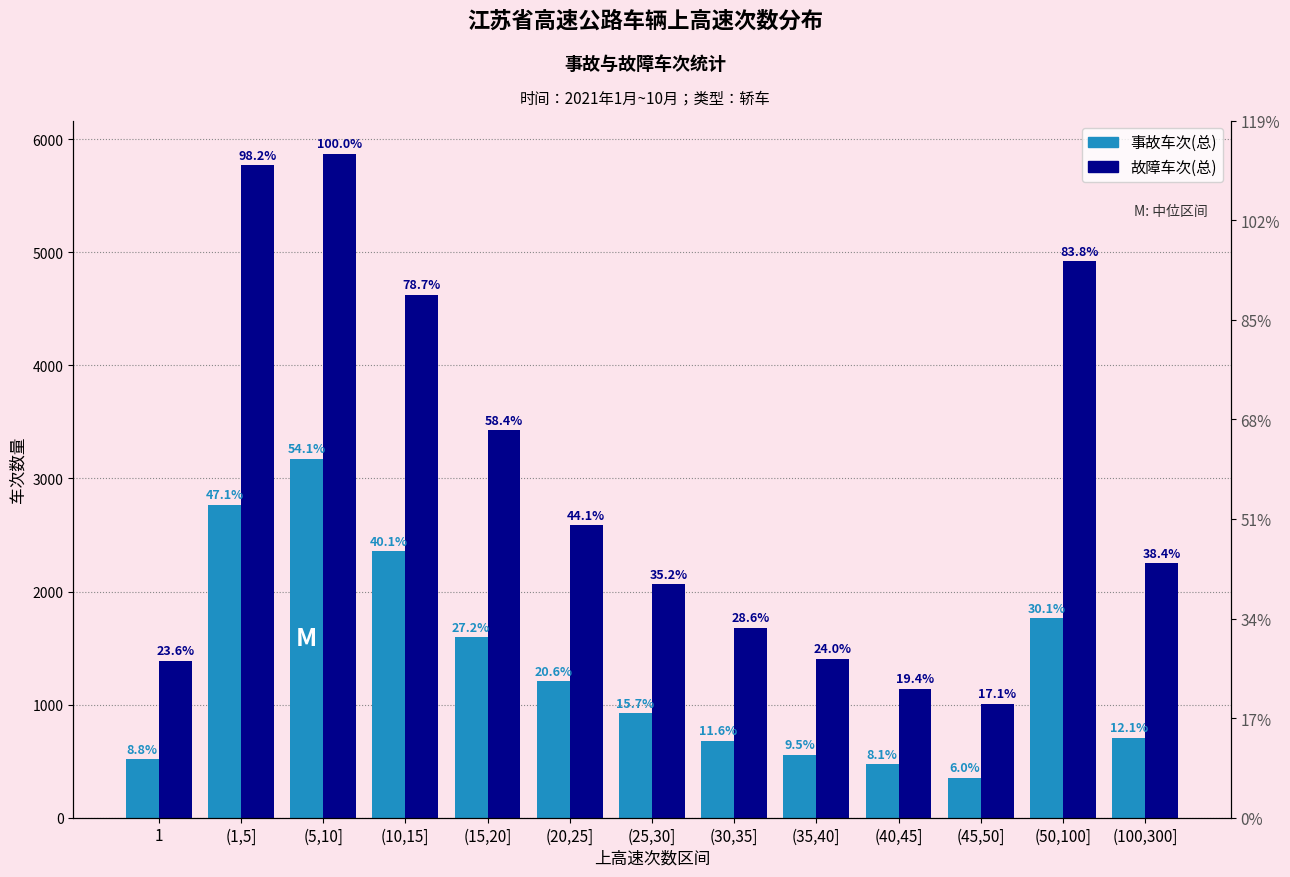

Which has a higher value, (25,30] or (1,5]?

(1,5]